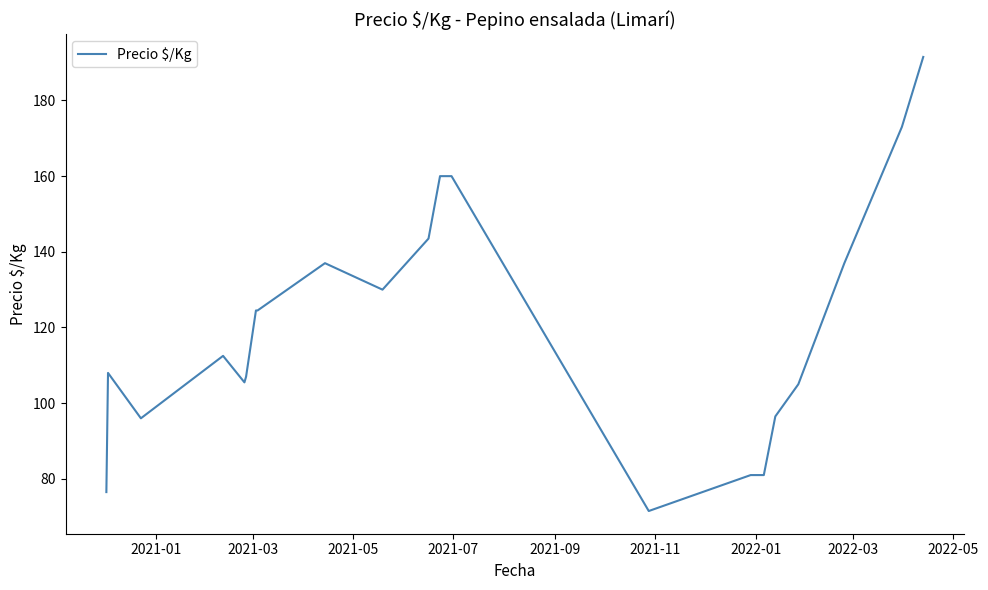

What is the difference between the maximum and minimum values?

120.0